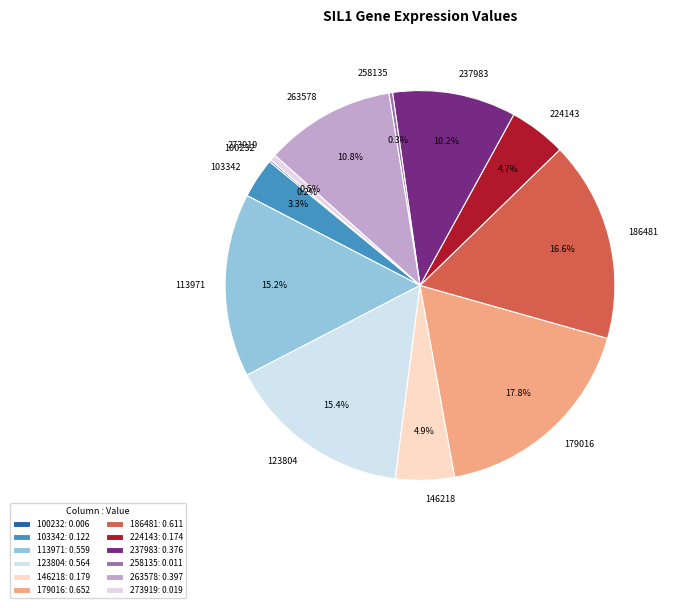

To the nearest percent, what percentage of the pie is 146218?

5%